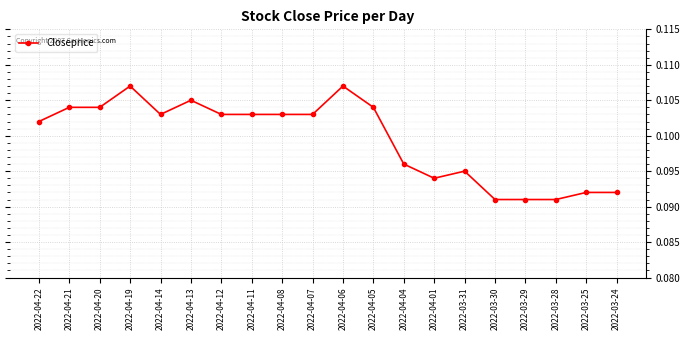

Is it true that the value at 2022-04-06 is 0.2?

False